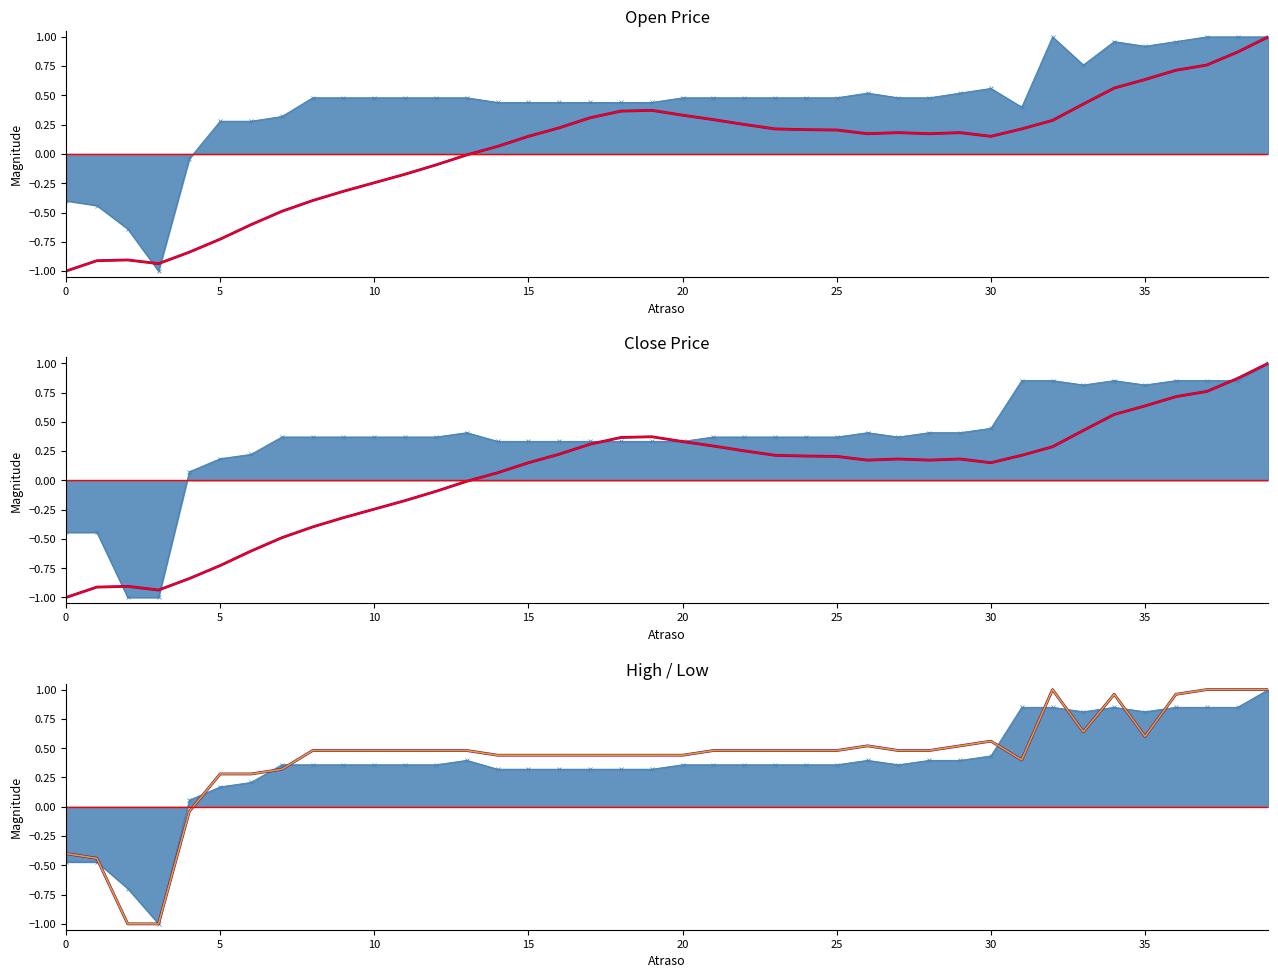

How many positive values does the MA60 norm series have?

35